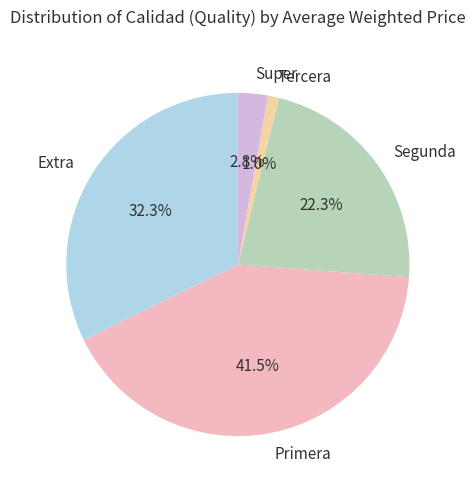

Between Super and Primera, which is larger?

Primera